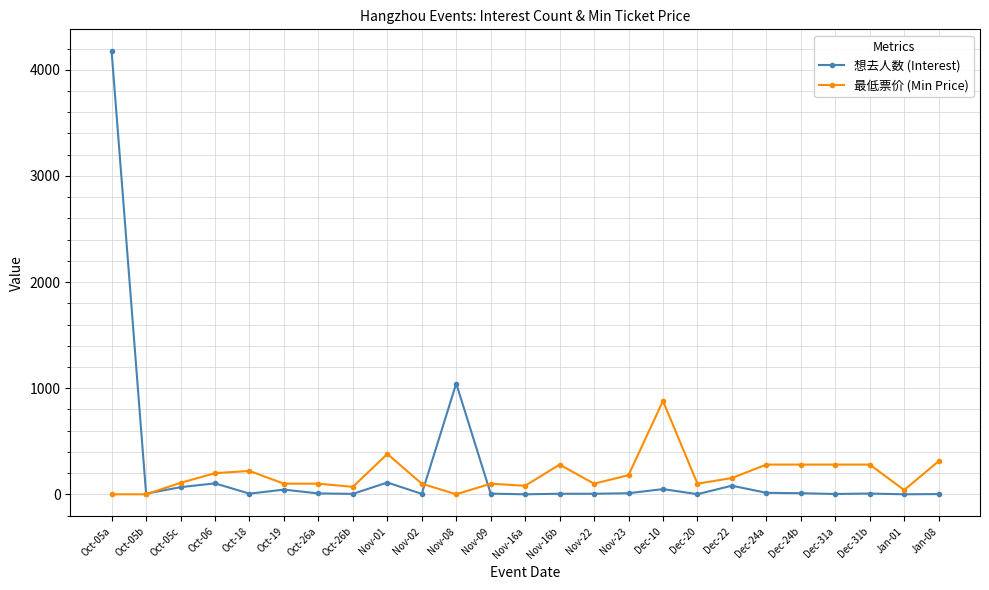

How many categories are shown in the chart?

25